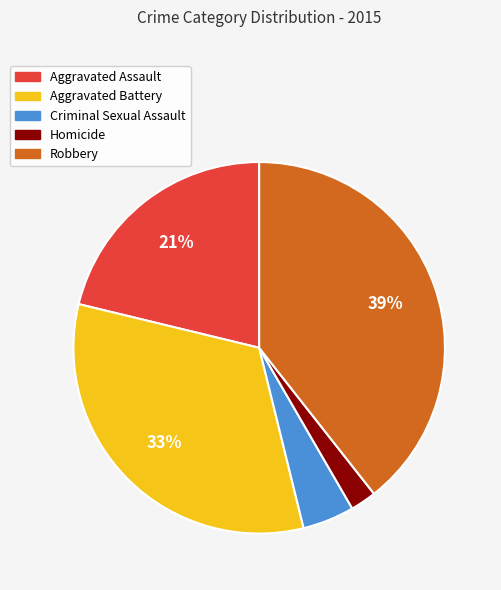

True or false: Aggravated Assault accounts for 21% of the total.

True